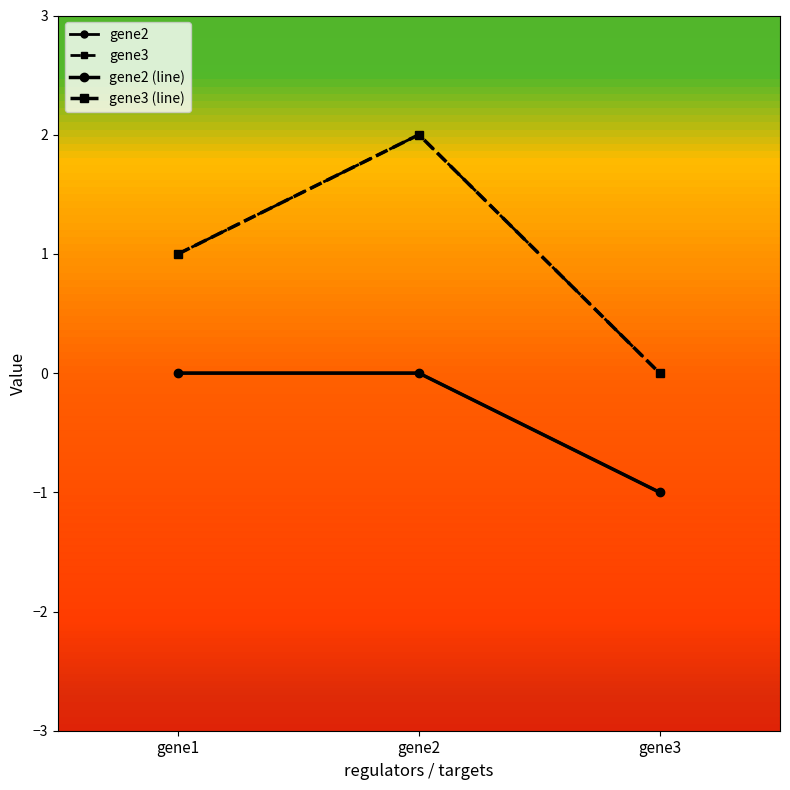

Is this an area chart (filled region under the line)?

No